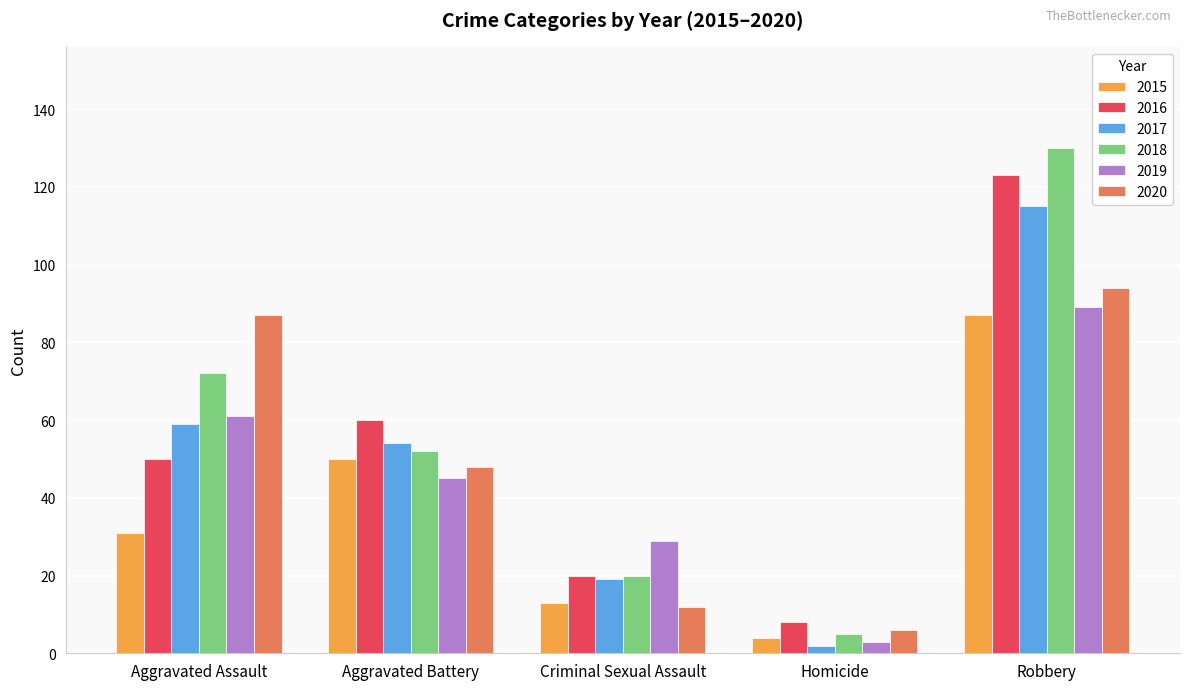

Reading left to right, extract all data points from this chart.

2015: 31	50	13	4	87
2016: 50	60	20	8	123
2017: 59	54	19	2	115
2018: 72	52	20	5	130
2019: 61	45	29	3	89
2020: 87	48	12	6	94